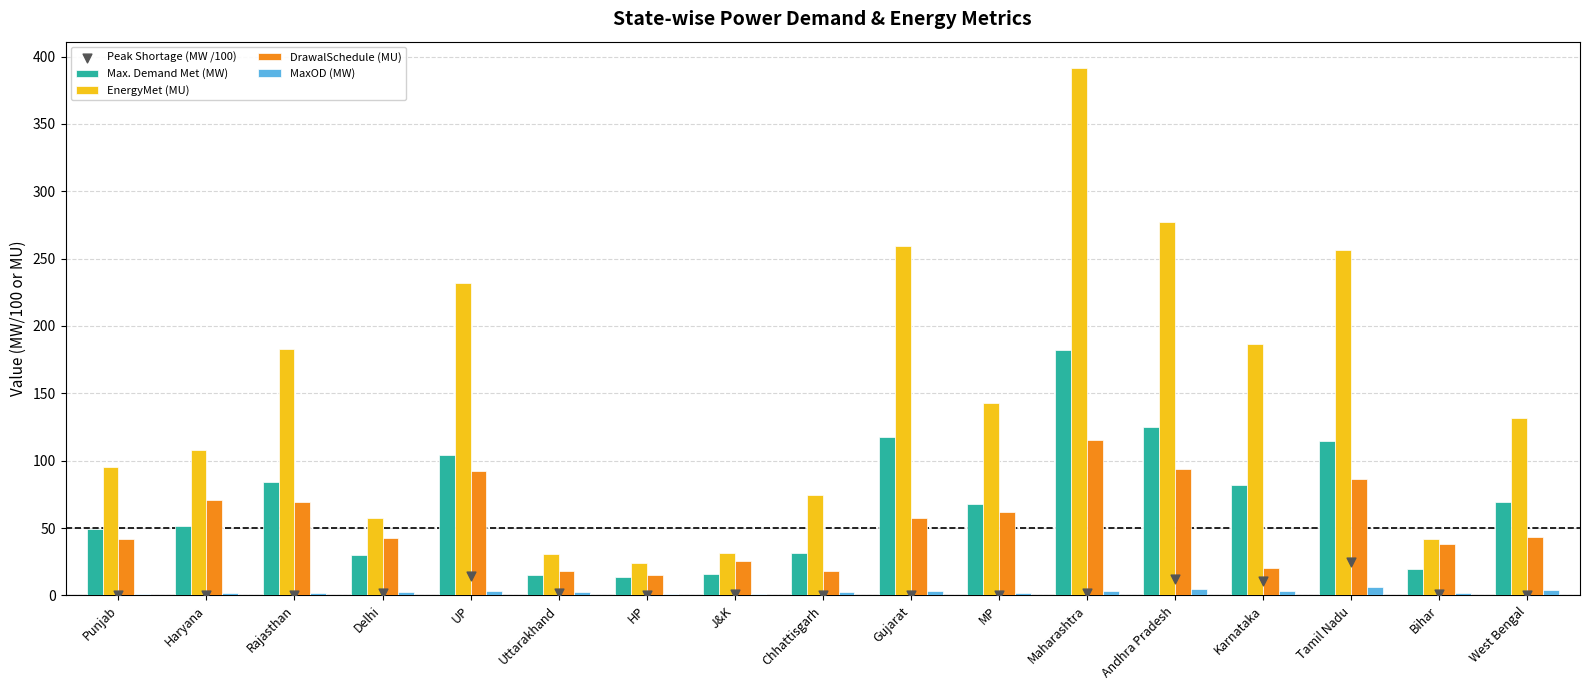

What is the total value across all series at Chhattisgarh?

127.9